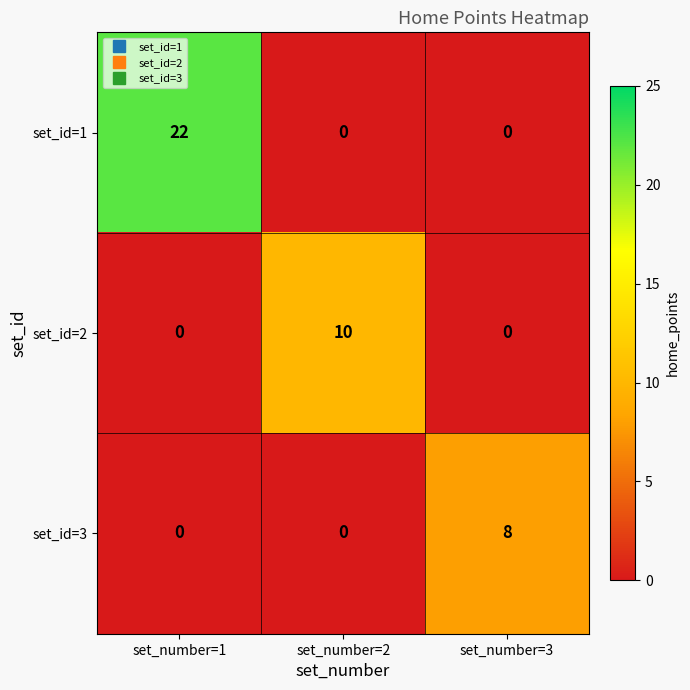

Reading left to right, list all the values displayed in this chart.

set_id=1: set_number=1=22	set_number=2=0	set_number=3=0
set_id=2: set_number=1=0	set_number=2=10	set_number=3=0
set_id=3: set_number=1=0	set_number=2=0	set_number=3=8